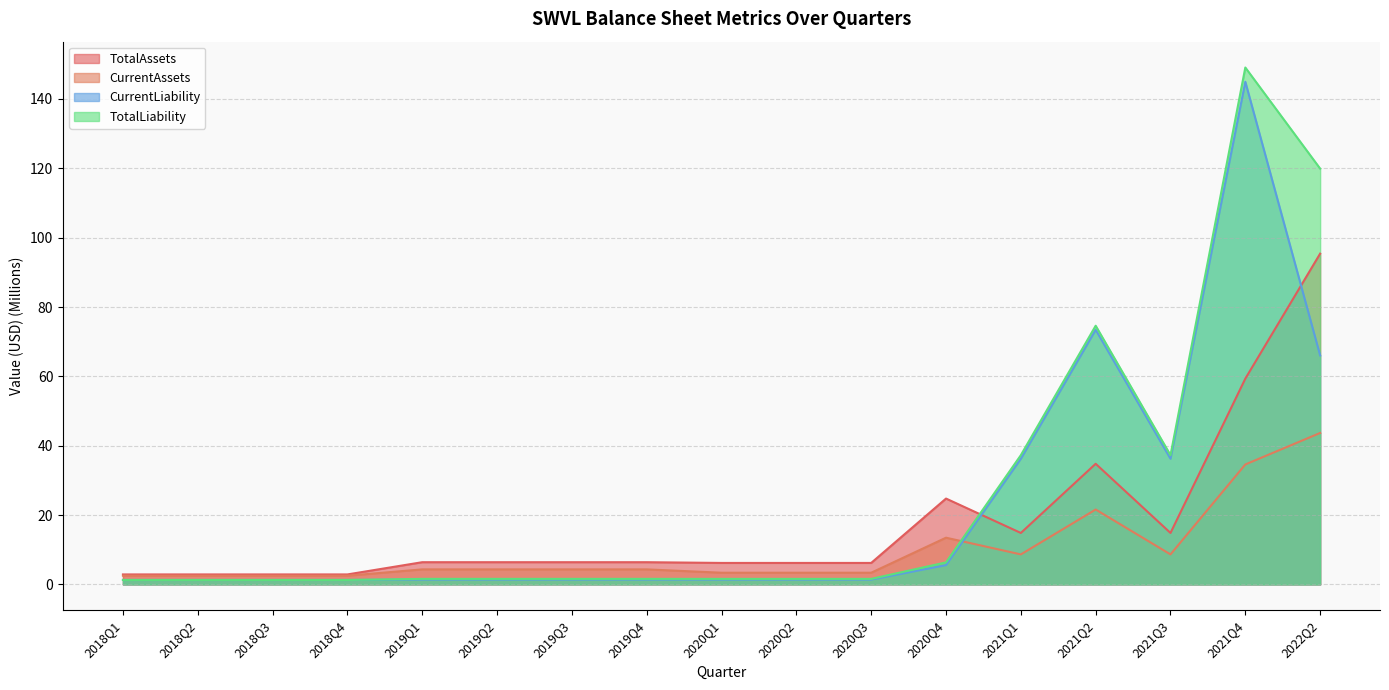

What are all the series names shown in the legend?

TotalAssets, CurrentAssets, CurrentLiability, TotalLiability